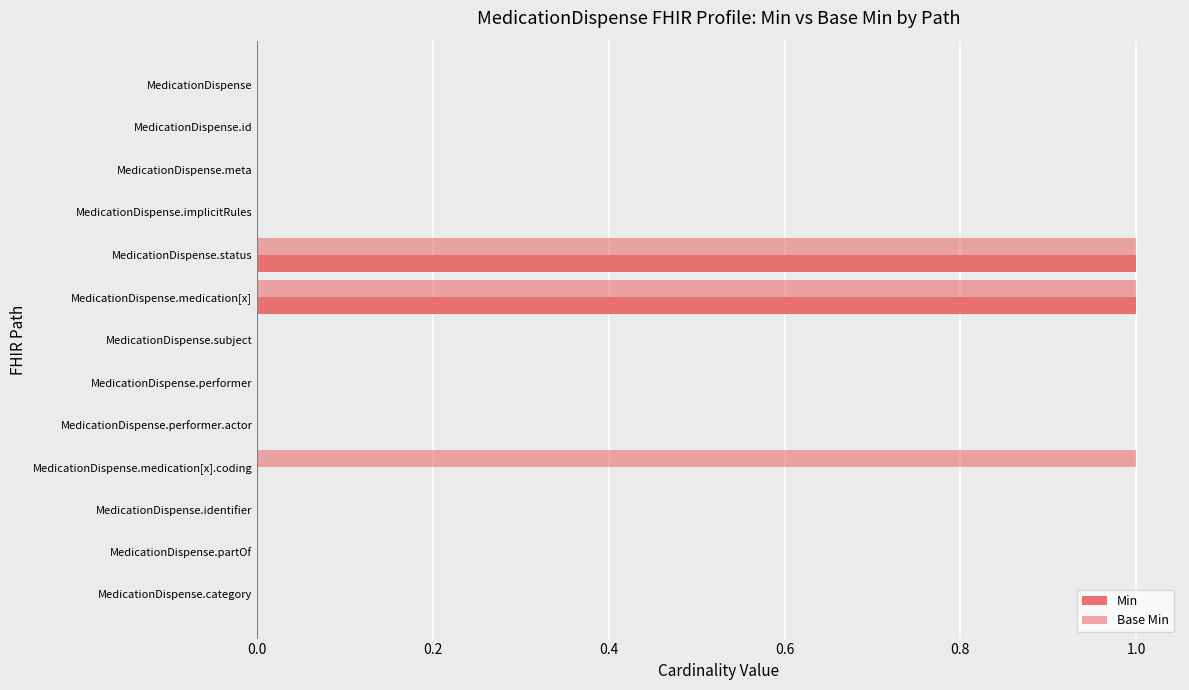

How many data points does each series have?

13